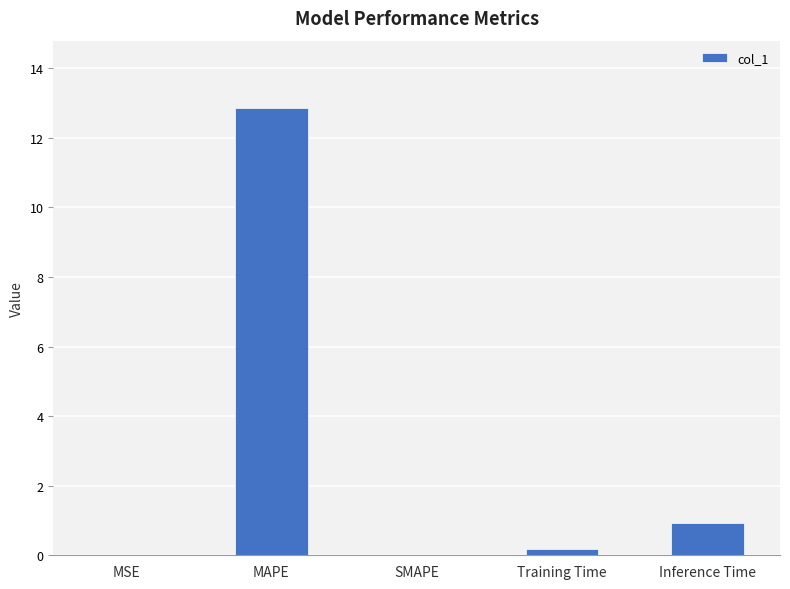

At which label is the value closest to 6?

Inference Time